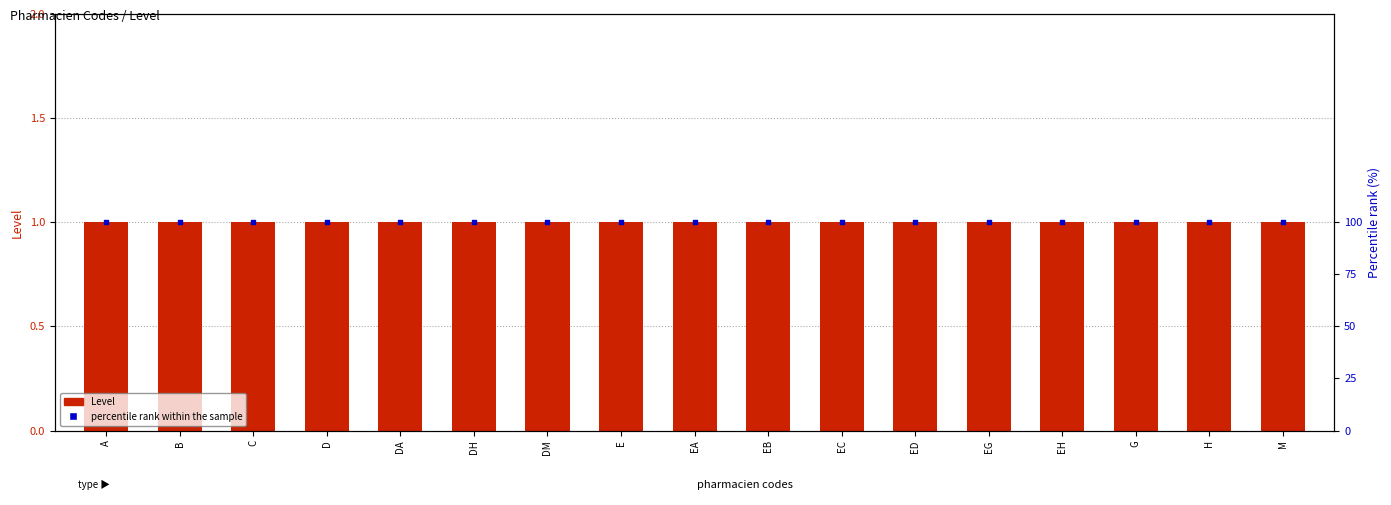

What is the total value across all series at E?

101